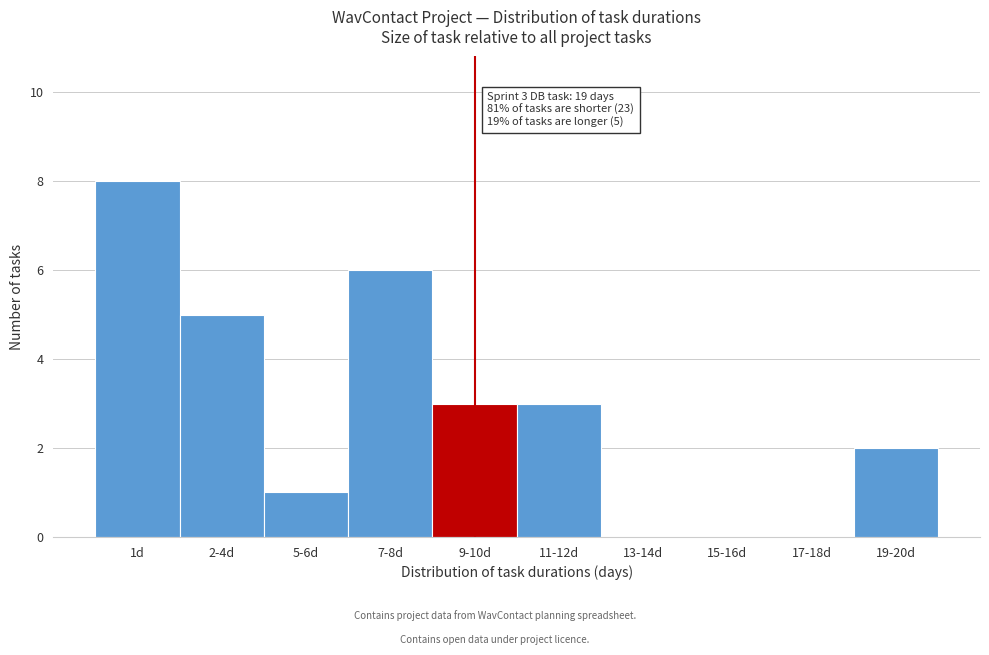

Reading left to right, transcribe all the data shown in this chart.

1d=8	2-4d=5	5-6d=1	7-8d=6	9-10d=3	11-12d=3	13-14d=0	15-16d=0	17-18d=0	19-20d=2